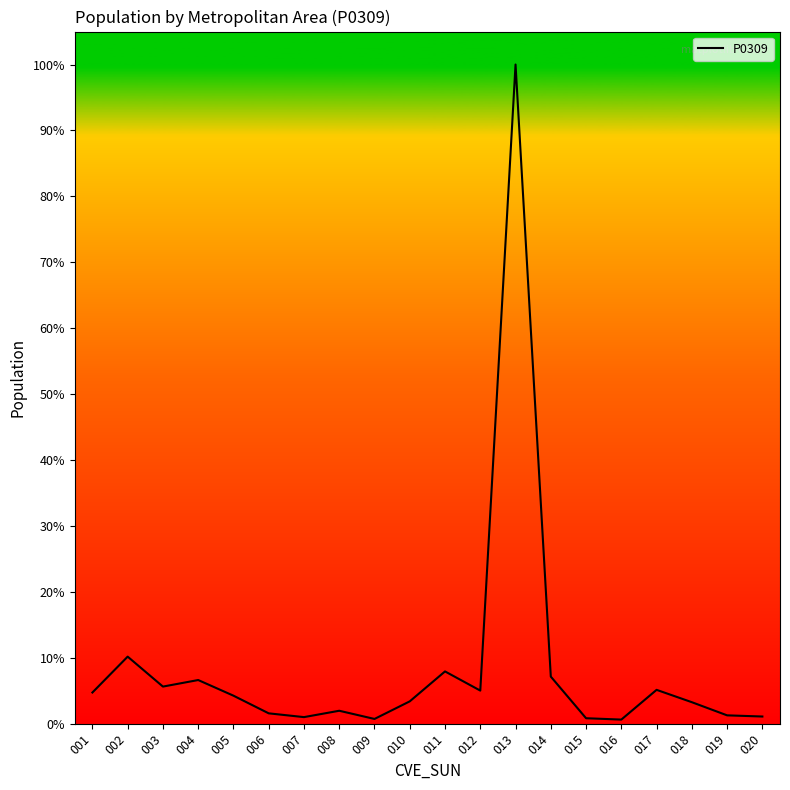

Rank the categories by value from highest to lowest.

013, 002, 011, 014, 004, 003, 017, 012, 001, 005, 010, 018, 008, 006, 019, 020, 007, 015, 009, 016